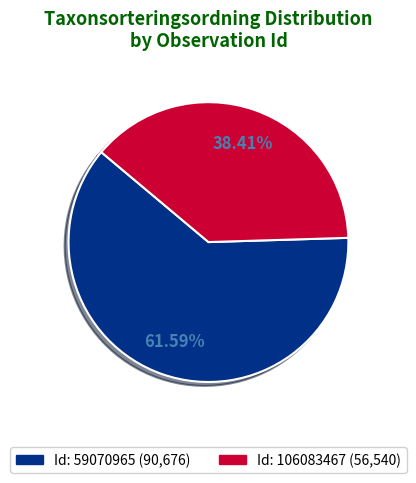

To the nearest percent, what is the average slice percentage?

50%